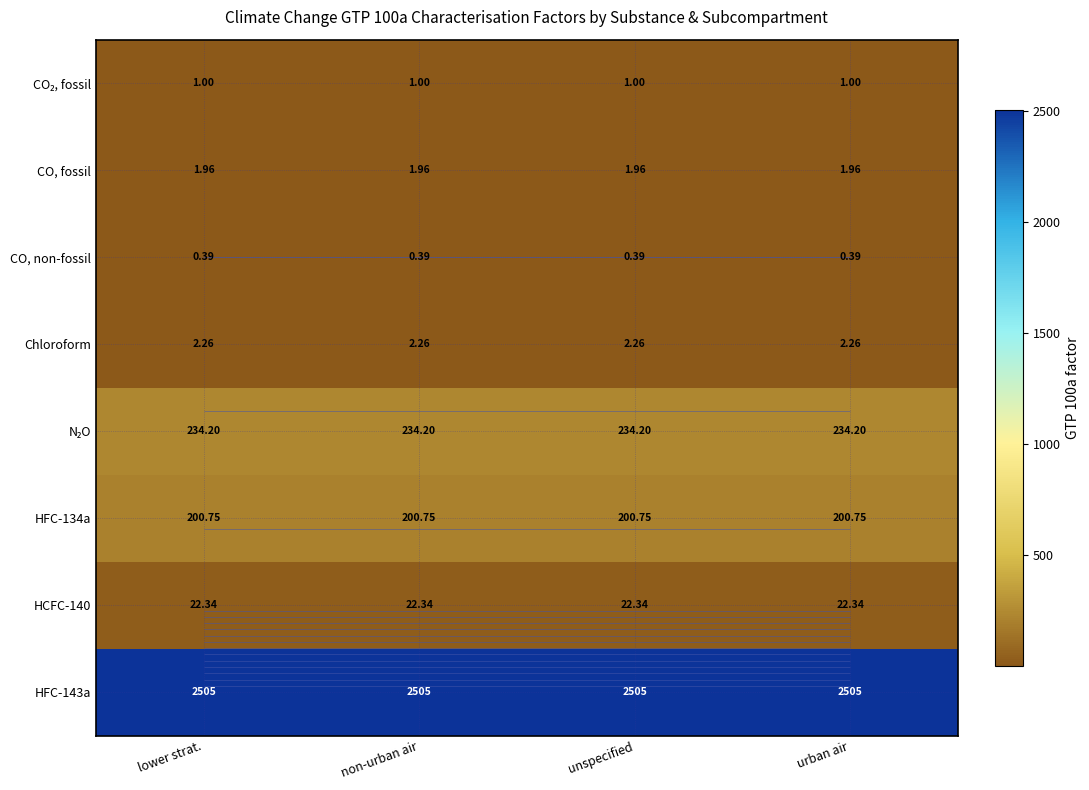

True or false: CO₂, fossil has a value of 1.5 at non-urban air.

False